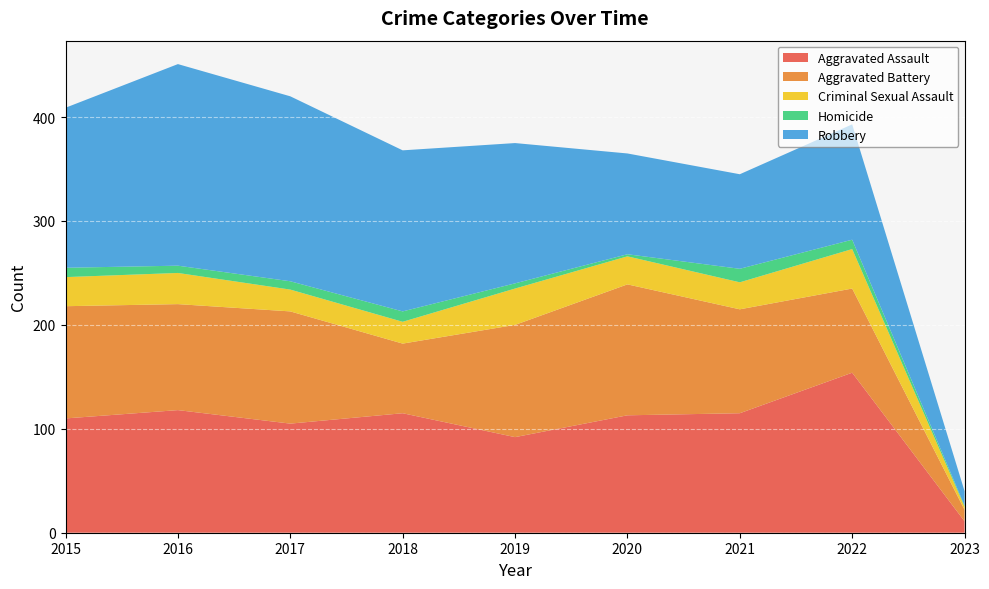

Reading left to right, what are all the values shown in this chart?

Aggravated Assault: 110	118	105	115	92	113	115	154	11
Aggravated Battery: 108	102	108	67	108	126	100	81	11
Criminal Sexual Assault: 28	30	21	21	35	27	26	38	3
Homicide: 9	7	8	10	5	2	13	9	1
Robbery: 154	194	178	155	135	97	91	111	14